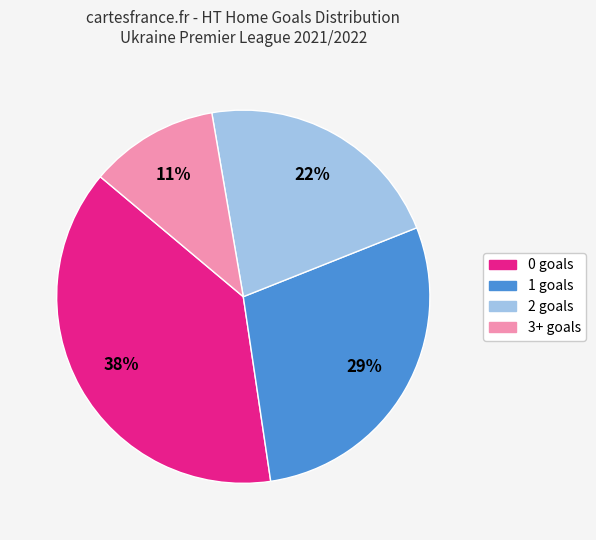

Rank the categories by value from lowest to highest.

3+, 2, 1, 0